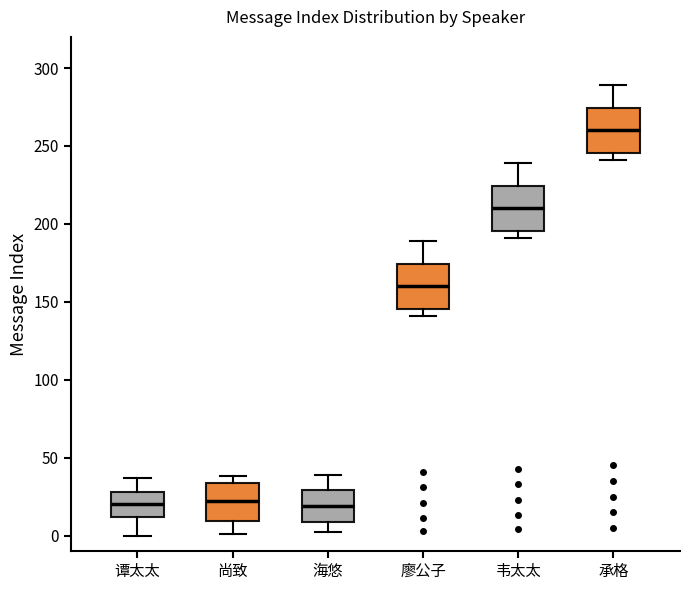

Reading left to right, transcribe this box plot: for each box, give where its median line is, the range the box spans, and where its two whiskers end, as read against the y-axis. The values are not printed on the chart, so give them approximately, as read against the axis.

谭太太: median 20, box 10 to 30, whiskers 0 to 35
尚致: median 20, box 10 to 35, whiskers 0 to 40
海悠: median 20, box 10 to 30, whiskers 0 to 40
廖公子: median 160, box 145 to 175, whiskers 140 to 190
韦太太: median 210, box 195 to 225, whiskers 190 to 240
承格: median 260, box 245 to 275, whiskers 240 to 290